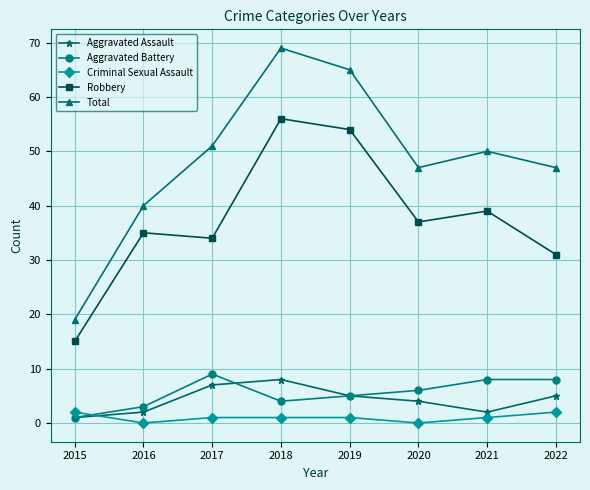

True or false: Robbery and Total intersect in this chart.

False